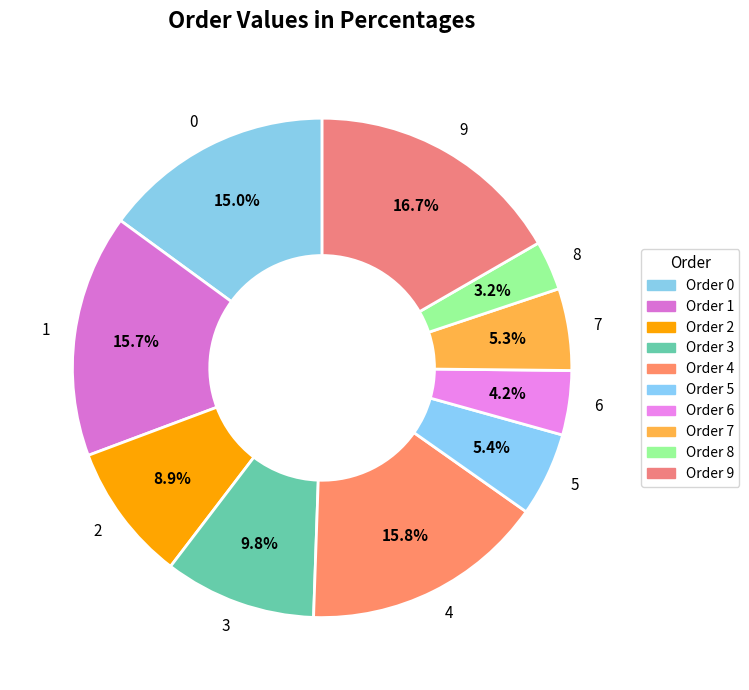

How much of the chart is everything except 8?

96.8%